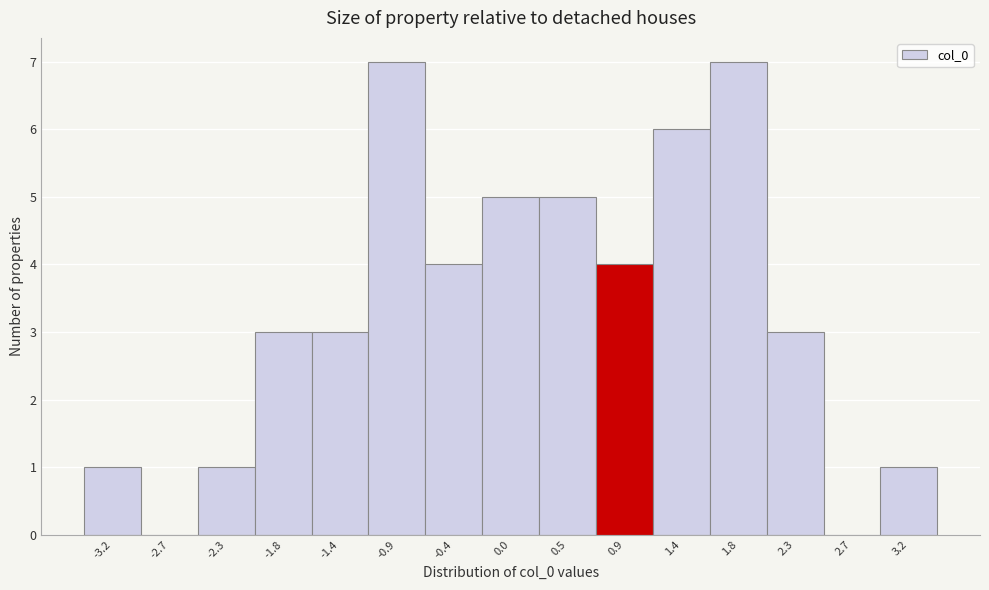

What is the height of the bar covering -2.50 to -2.05 on the x-axis? Neither the bar edges nor the heights are printed on the chart, so give them approximately, as read against the axes.

1